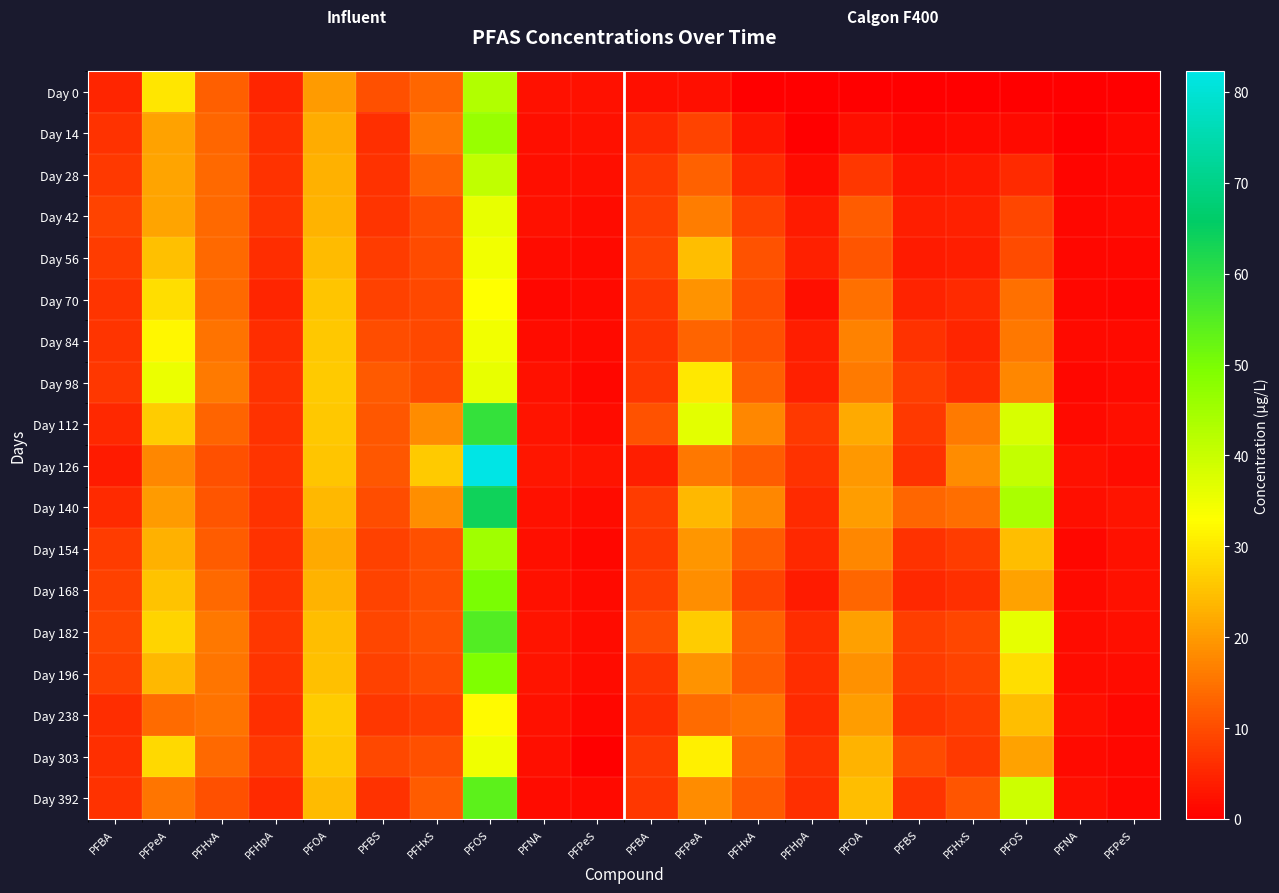

Between PFPeA and PFOA, which is larger?

PFPeA